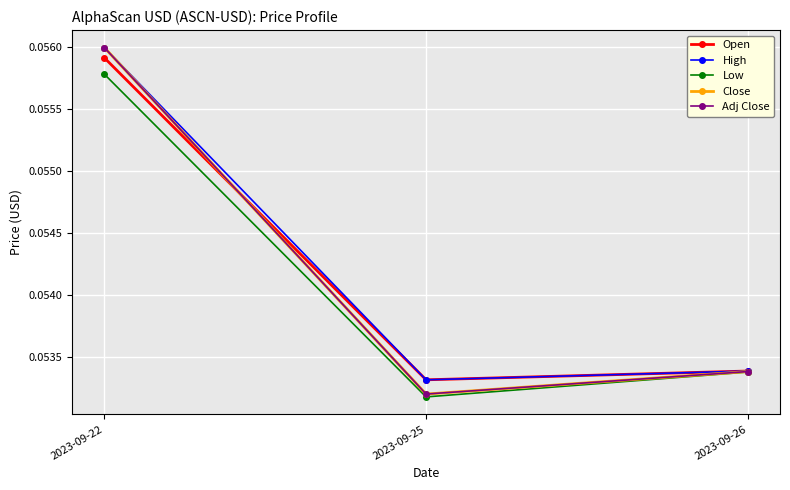

How many lines are shown in the chart?

5